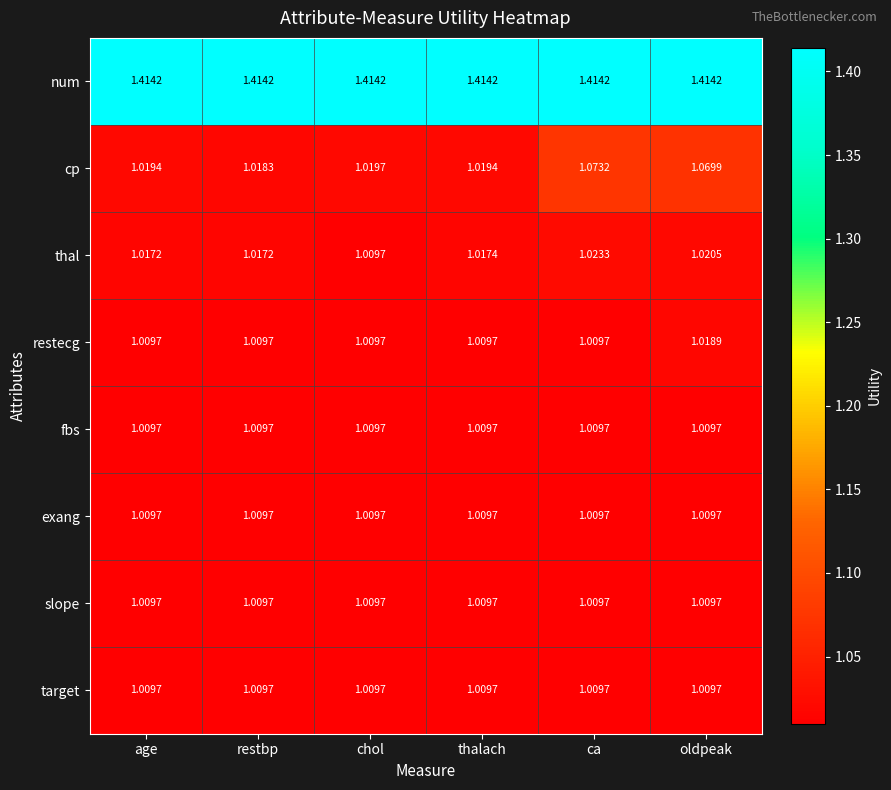

Which category has the highest value in the cp series?

ca